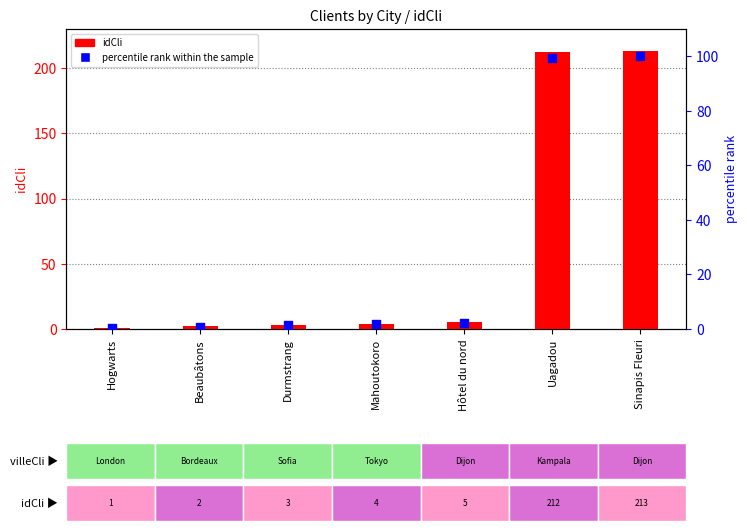

What are all the series names shown in the legend?

idCli, percentile rank within the sample